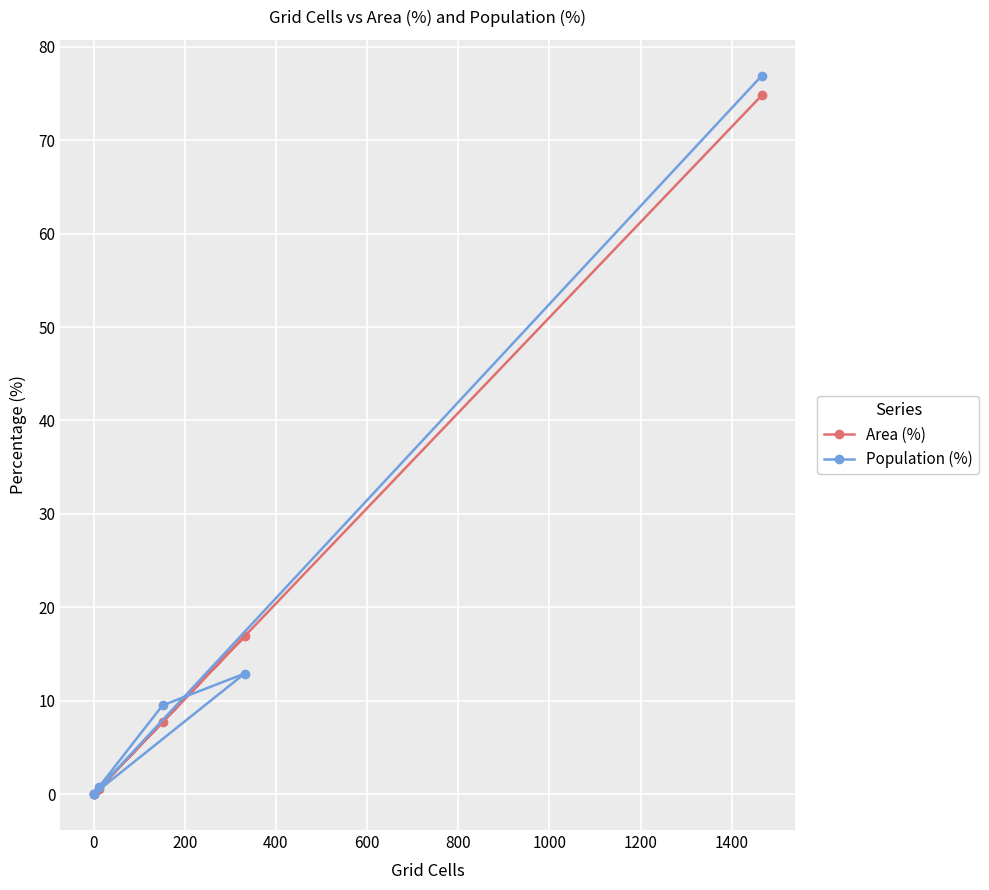

What is the sum of all Area (%) values?

100.0